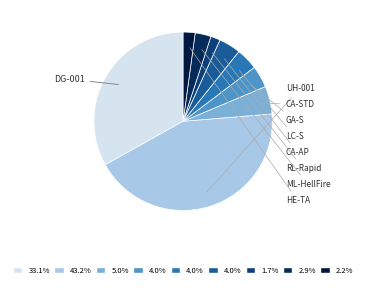

Rank the categories by value from highest to lowest.

UH-001, DG-001, CA-STD, GA-S, LC-S, CA-AP, ML-HellFire, HE-TA, RL-Rapid